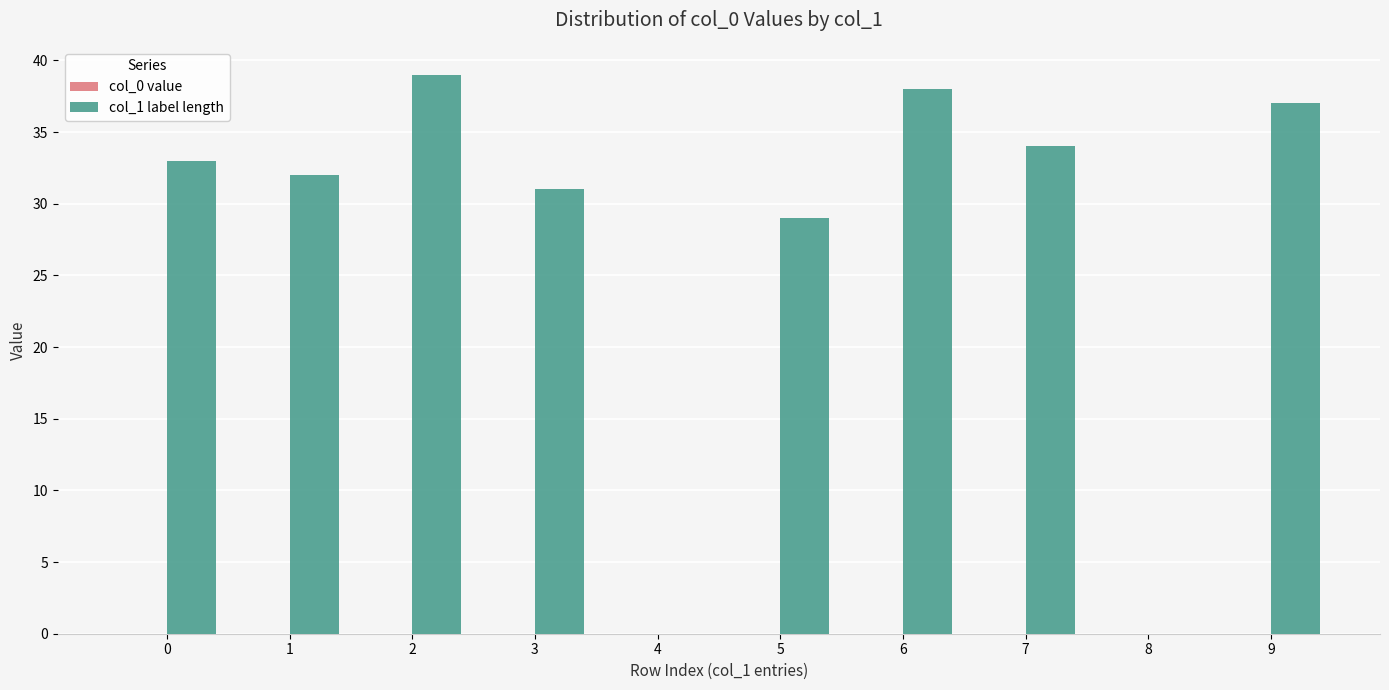

What is the ratio of the value at 7 to the value at 2?

0.9